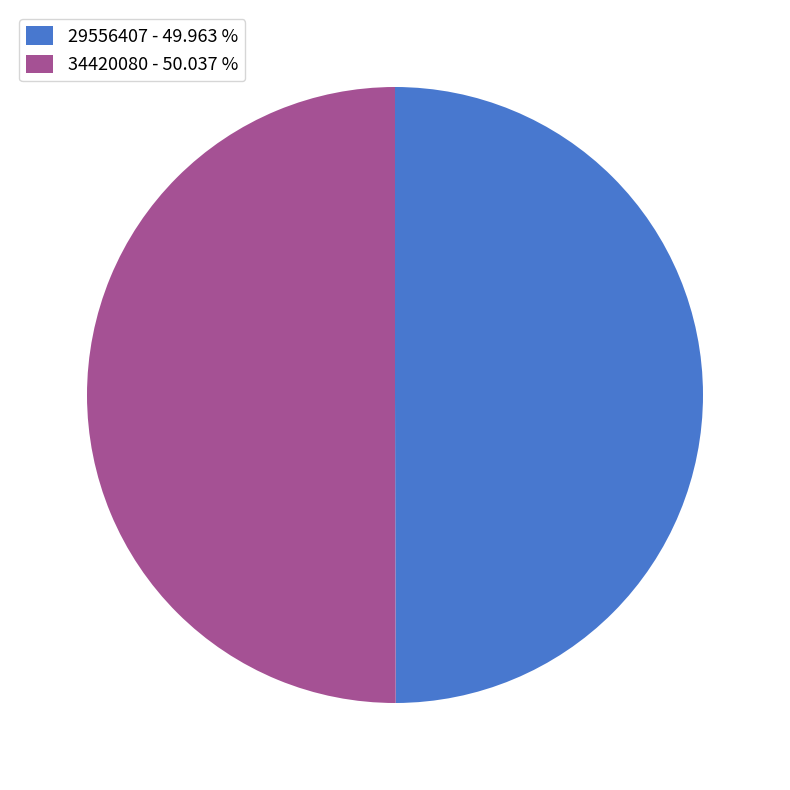

The 34420080 slice represents 50% of the pie. True or false?

True